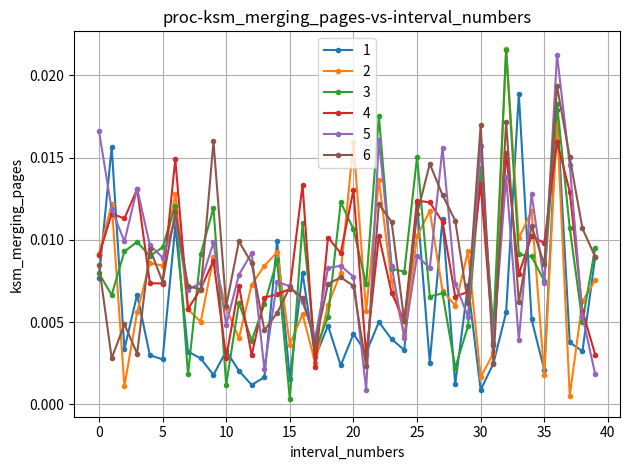

At how many categories does at least one series exceed 0?

40